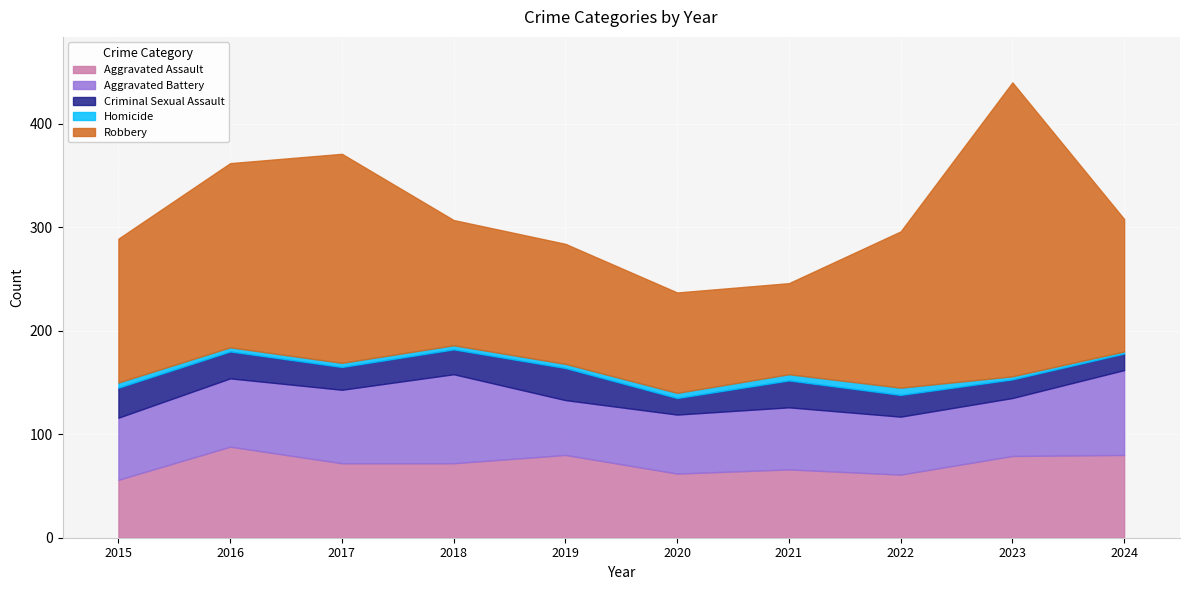

What is the spread (max minus min) of values at 2019?

112